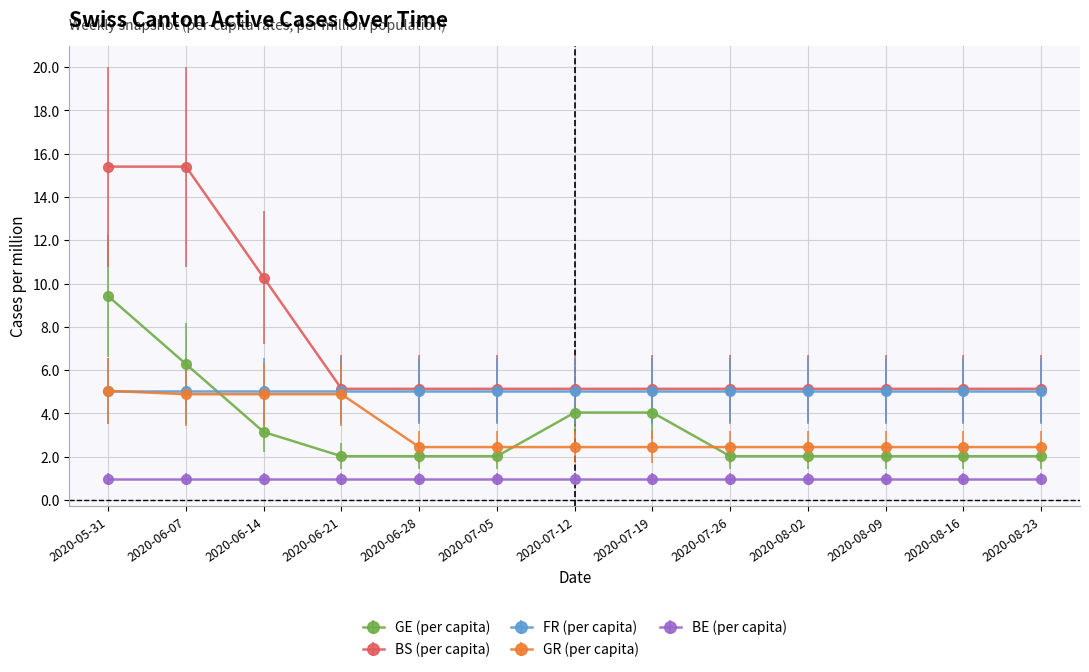

What are all the series names shown in the legend?

GE (per capita), BS (per capita), FR (per capita), GR (per capita), BE (per capita)